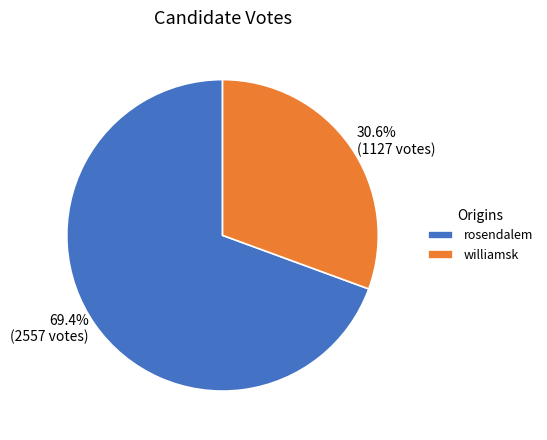

Which slice is the smallest?

williamsk